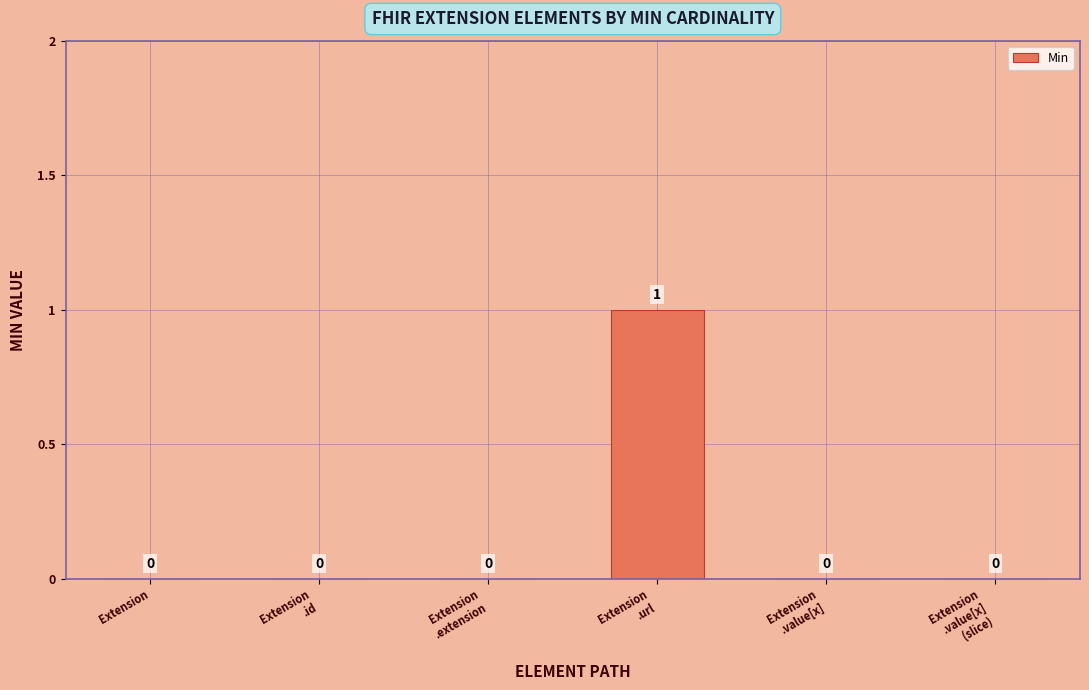

At which category does the chart reach its peak across all series?

Extension
.url